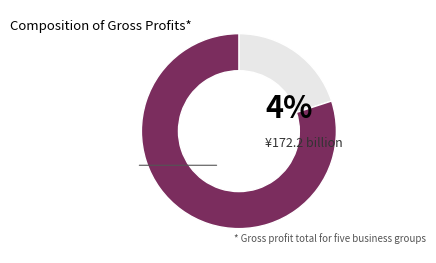

How many segments does this pie chart have?

2